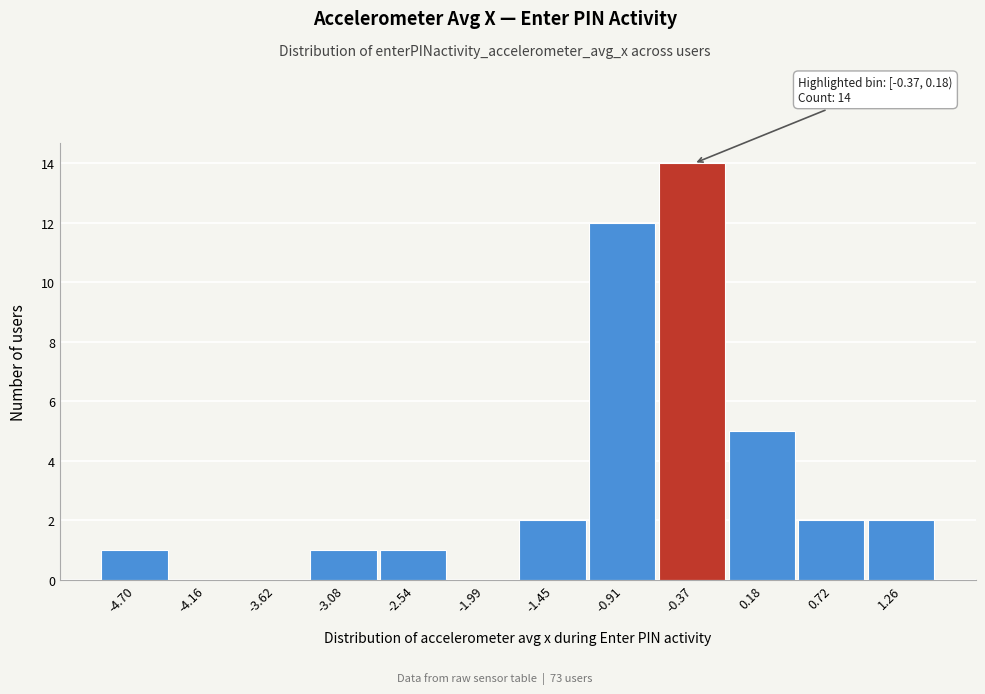

Reading left to right, extract all data points from this chart.

-4.70=1	-4.16=0	-3.62=0	-3.08=1	-2.54=1	-1.99=0	-1.45=2	-0.91=12	-0.37=14	0.18=5	0.72=2	1.26=2